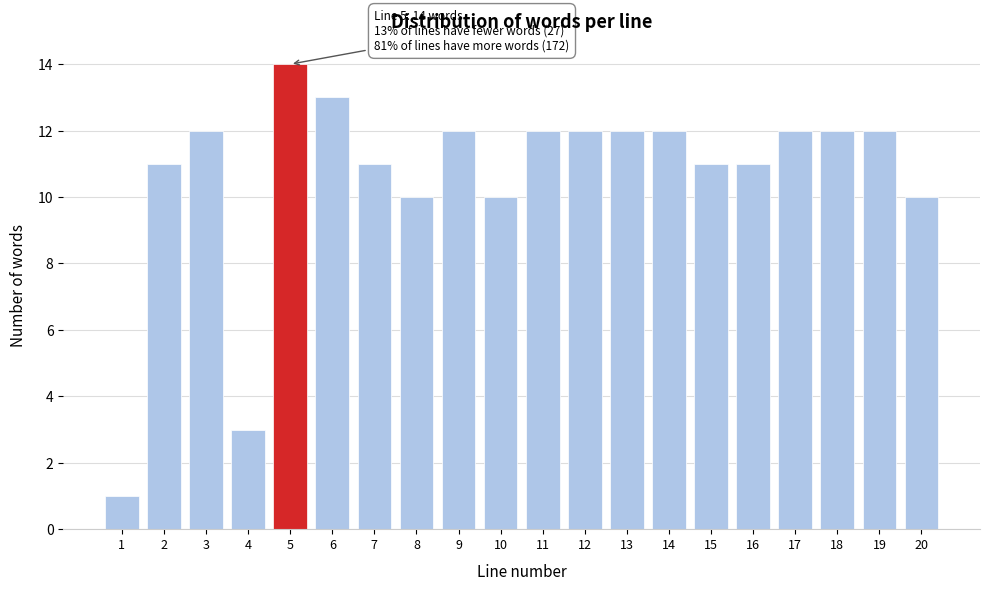

Reading left to right, what are all the values shown in this chart?

1=1	2=11	3=12	4=3	5=14	6=13	7=11	8=10	9=12	10=10	11=12	12=12	13=12	14=12	15=11	16=11	17=12	18=12	19=12	20=10